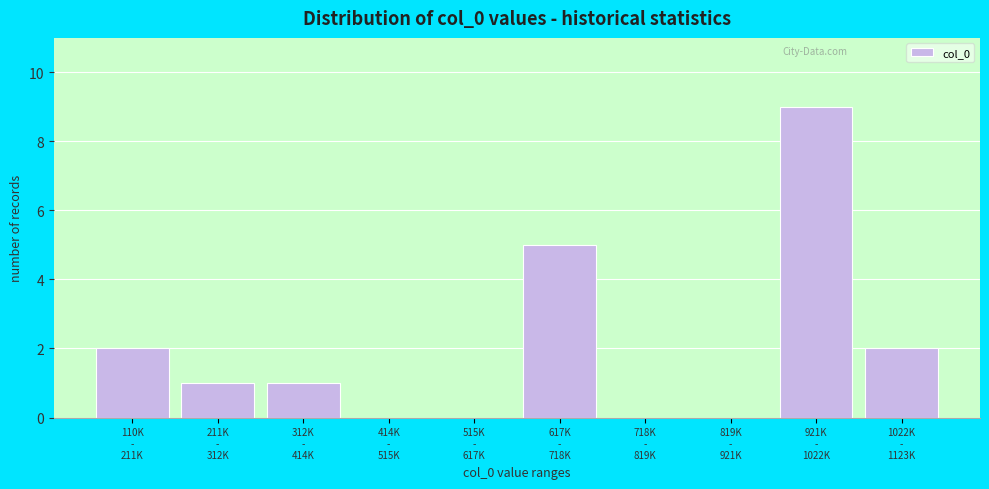

What is the maximum value shown in the chart?

9